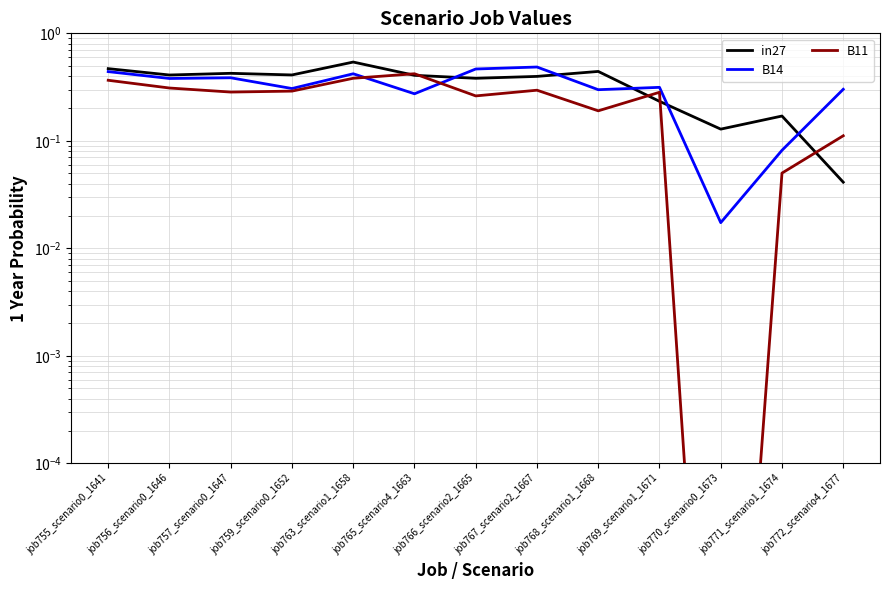

Where is B14 nearest to the value 0?

job770_scenario0_1673